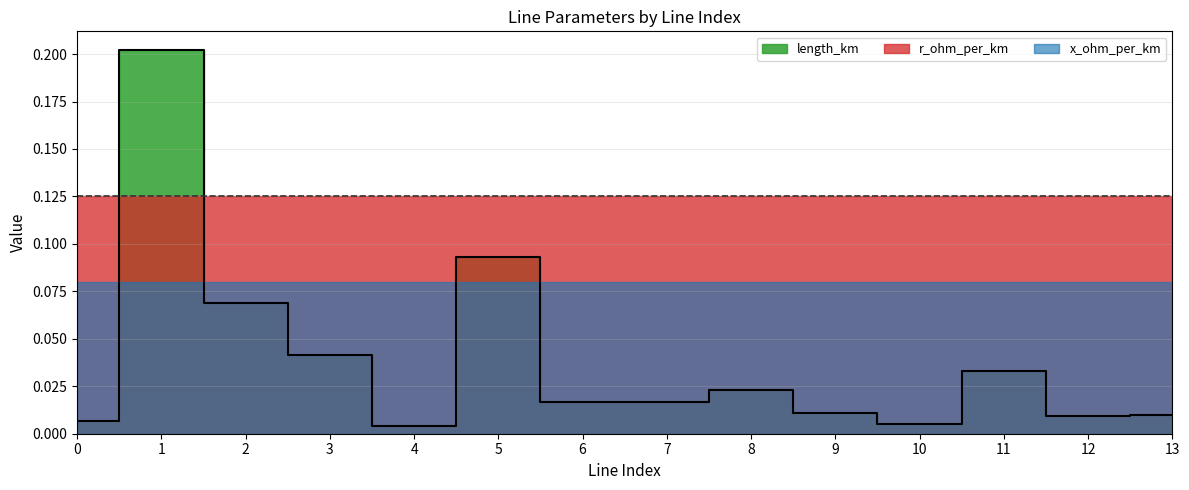

True or false: r_ohm_per_km has more than 0 points higher than both neighbors.

False